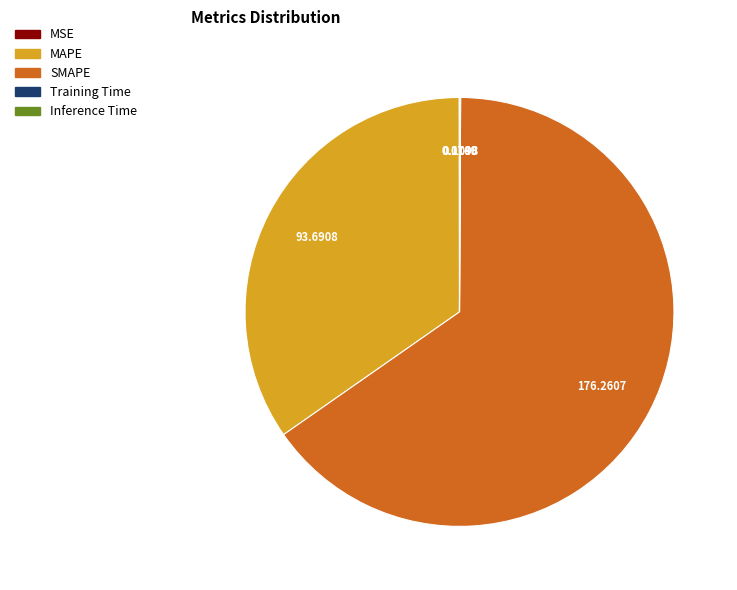

Which slice is the largest?

SMAPE